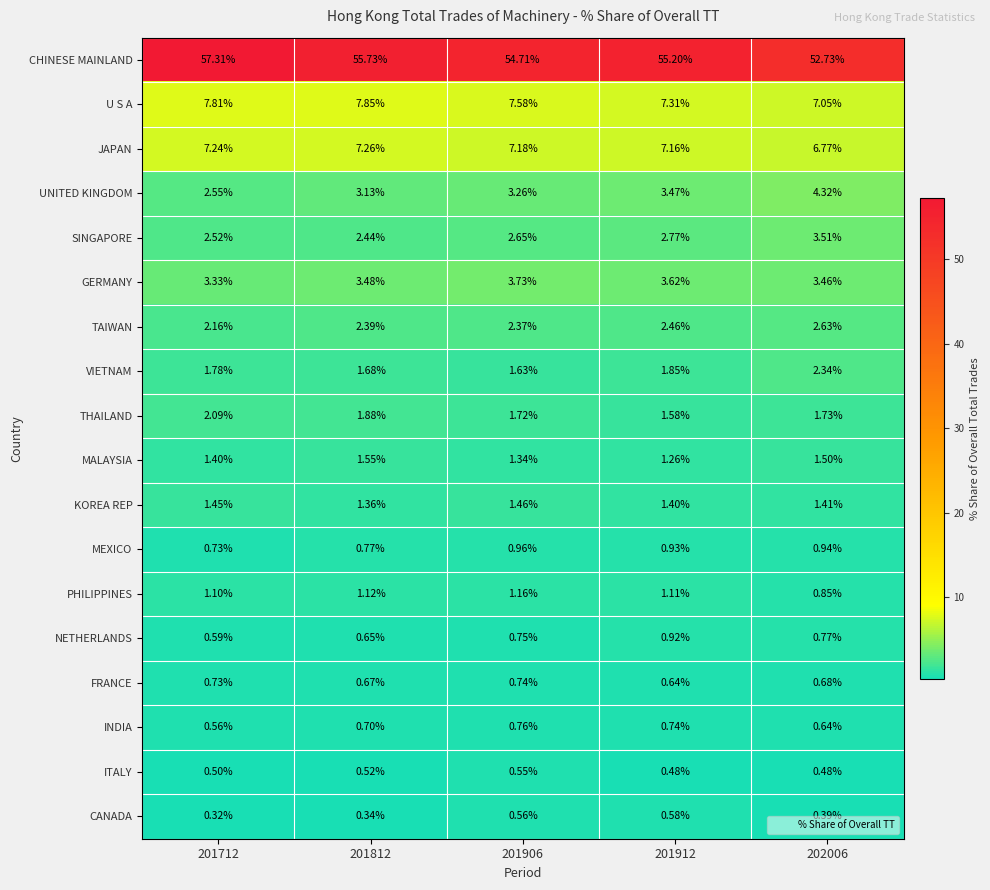

Rank the series at 202006 from highest to lowest value.

CHINESE MAINLAND, U S A, JAPAN, UNITED KINGDOM, SINGAPORE, GERMANY, TAIWAN, VIETNAM, THAILAND, MALAYSIA, KOREA REP, MEXICO, PHILIPPINES, NETHERLANDS, FRANCE, INDIA, ITALY, CANADA